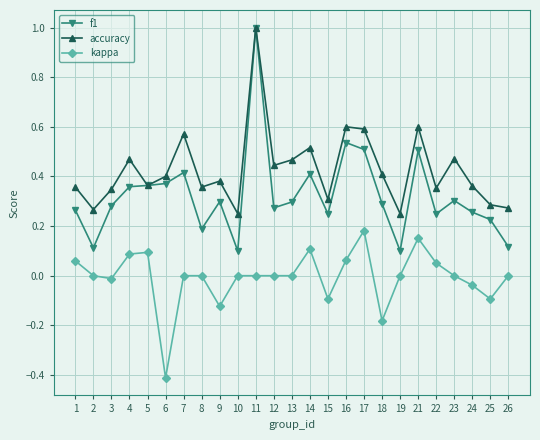

True or false: f1 and kappa cross at least once.

False